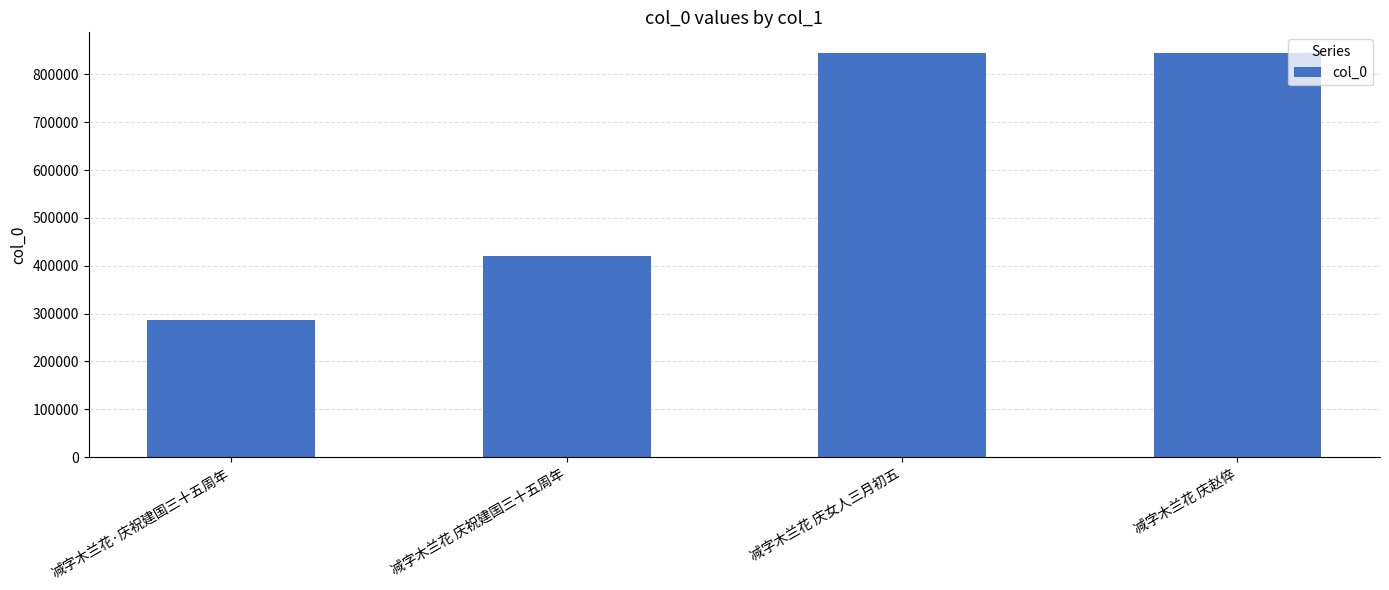

What is the maximum value shown in the chart?

845705